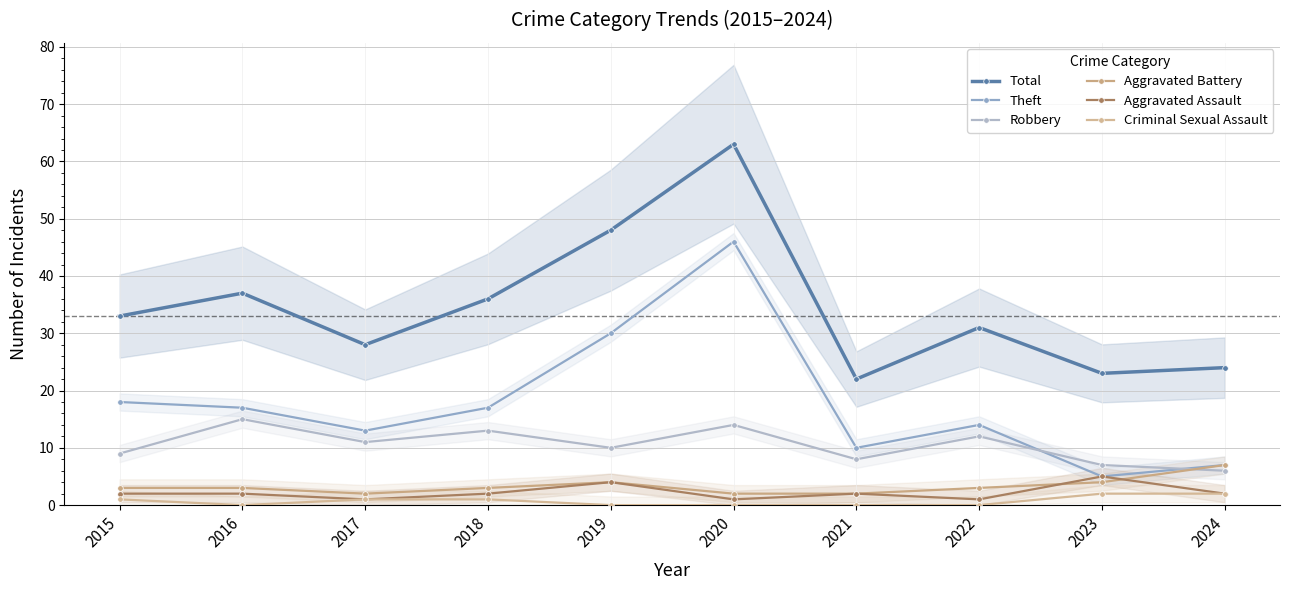

Reading left to right, extract all data points from this chart.

Total: 33	37	28	36	48	63	22	31	23	24
Theft: 18	17	13	17	30	46	10	14	5	7
Robbery: 9	15	11	13	10	14	8	12	7	6
Aggravated Battery: 3	3	2	3	4	2	2	3	4	7
Aggravated Assault: 2	2	1	2	4	1	2	1	5	2
Criminal Sexual Assault: 1	0	1	1	0	0	0	0	2	2